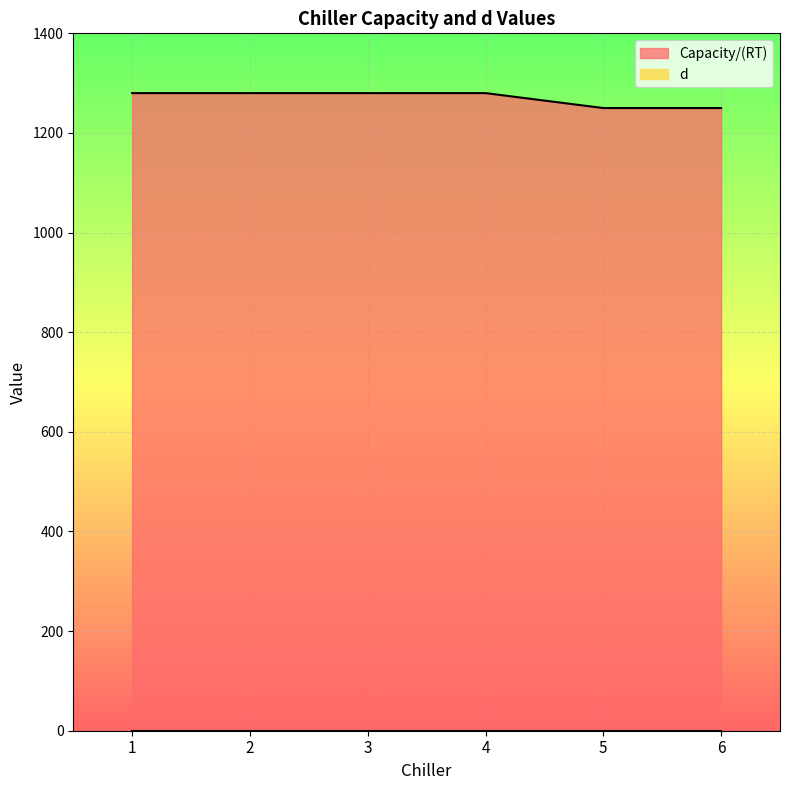

What is the maximum value shown in the chart?

1280